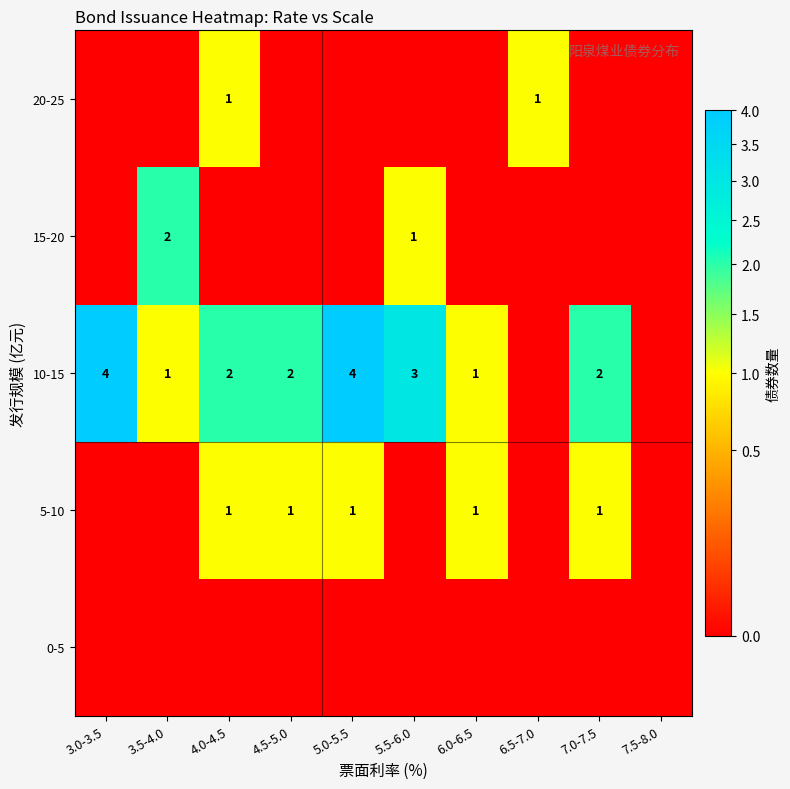

The value of 5-10 at 7.5-8.0 is 0. True or false?

True